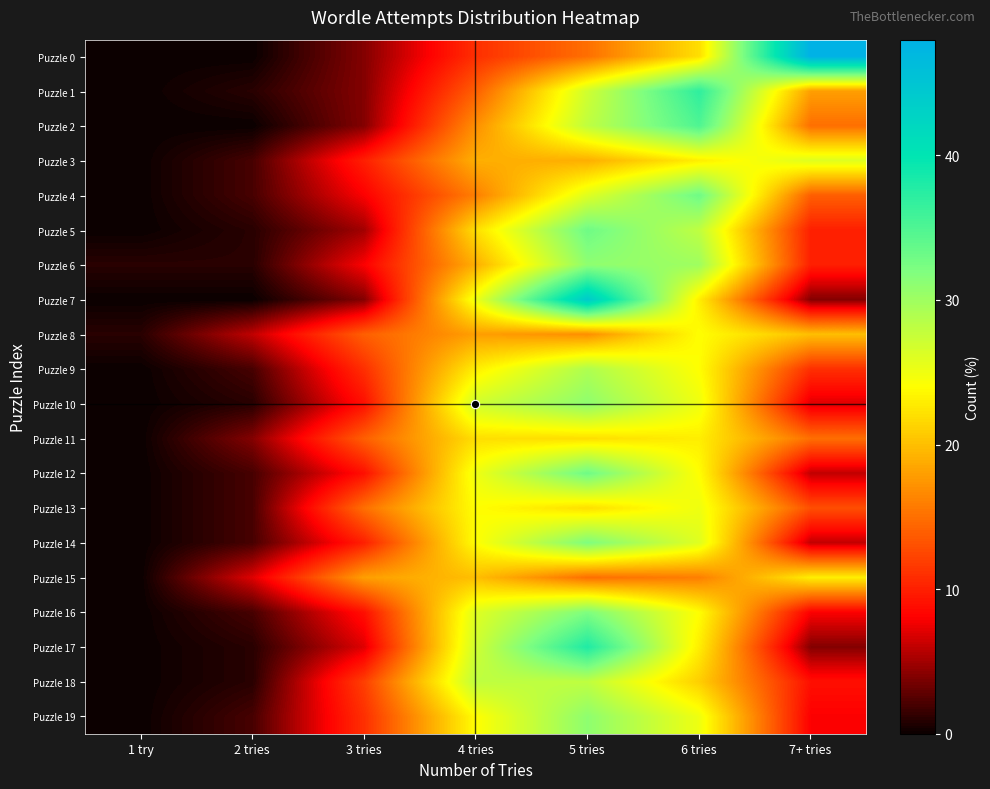

At which category is the sum across all series the highest?

5 tries